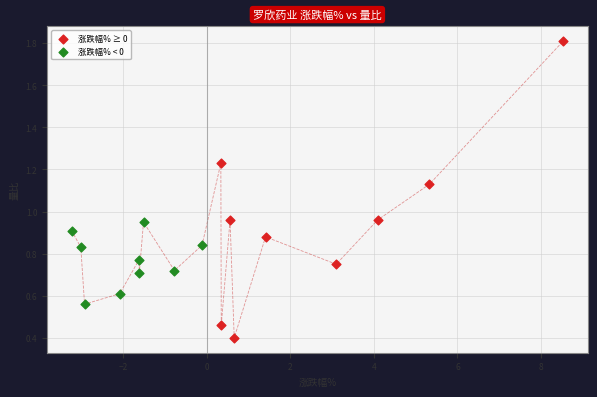

What are all the series names shown in the legend?

涨跌幅% ≥ 0, 涨跌幅% < 0